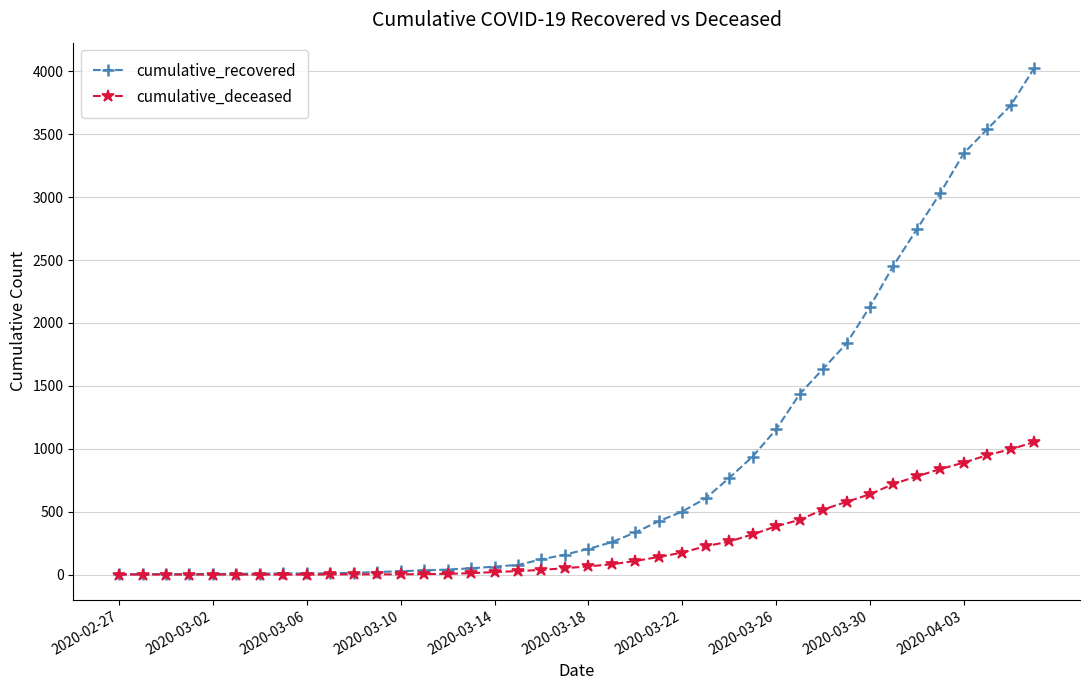

Which series has the largest total across all categories?

cumulative_recovered